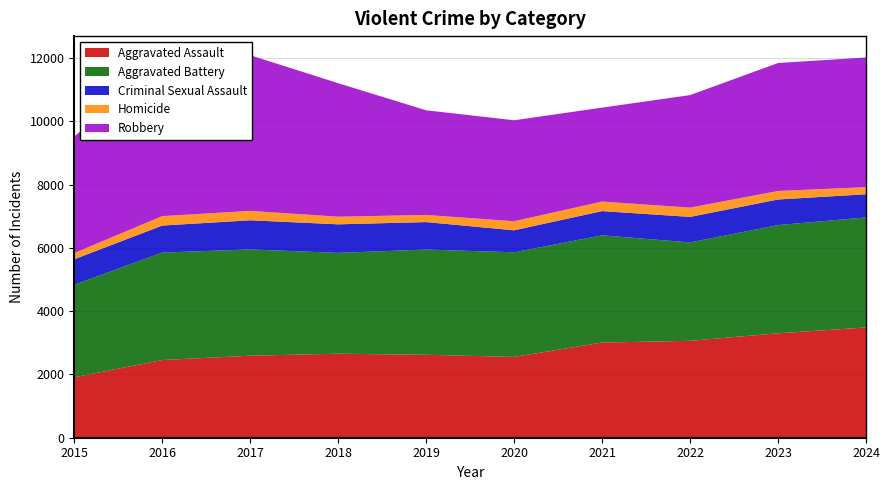

Reading left to right, list all the values displayed in this chart.

Aggravated Assault: 1910	2455	2592	2655	2621	2554	3007	3062	3300	3485
Aggravated Battery: 2925	3396	3359	3187	3326	3306	3389	3111	3420	3478
Criminal Sexual Assault: 805	854	921	902	868	695	766	806	809	731
Homicide: 197	299	297	241	226	287	301	294	270	225
Robbery: 3688	4726	4919	4219	3307	3191	2969	3555	4043	4098